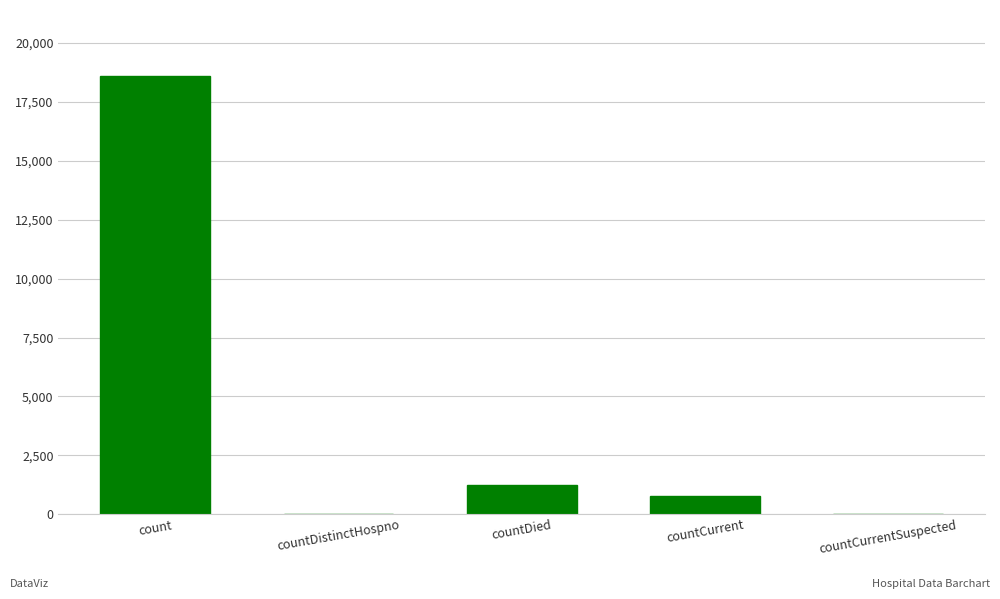

What is the sum of all values?

20654